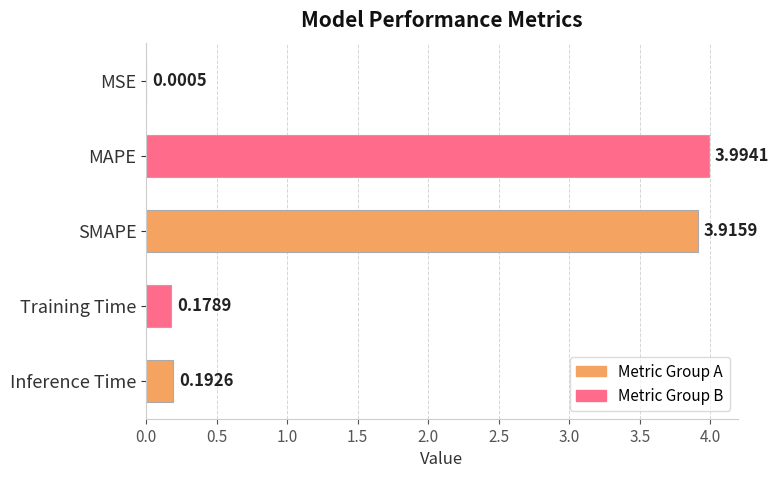

Are the bars horizontal?

Yes